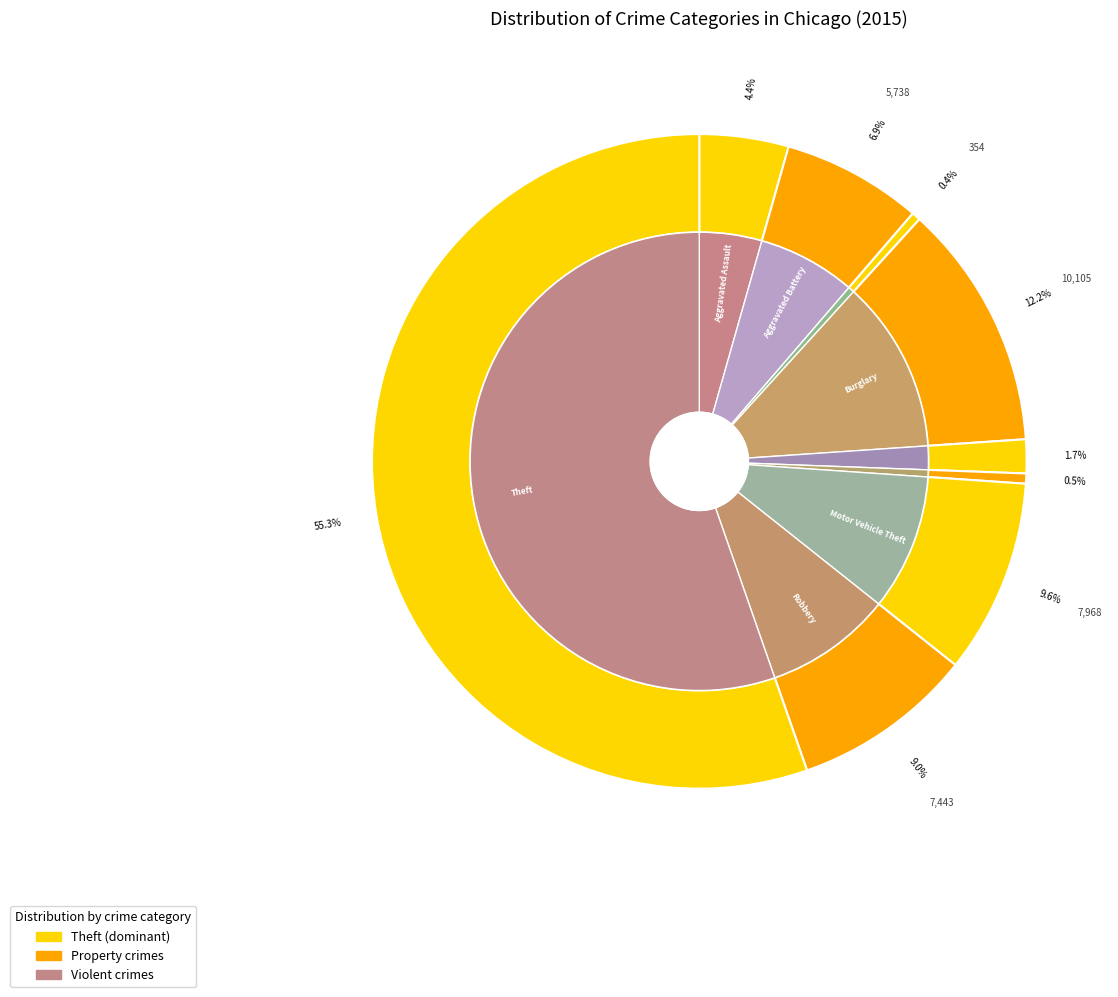

What is the change in value from Burglary to Homicide?

-9692